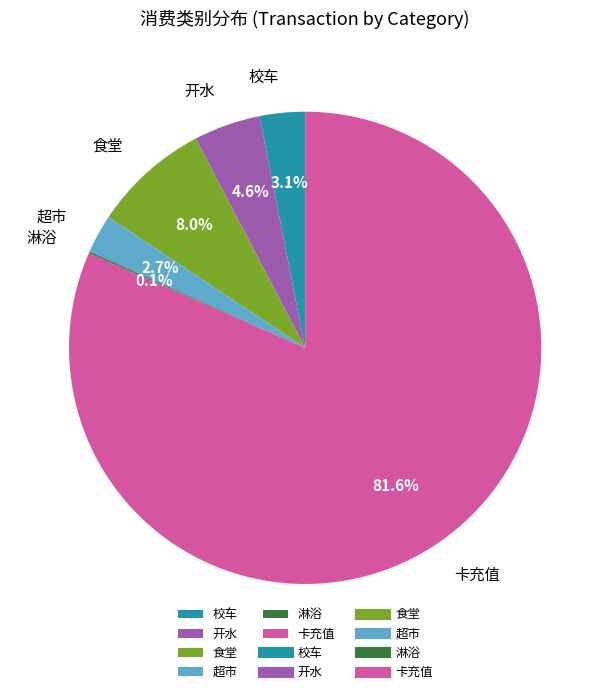

What is the largest slice in the pie chart?

卡充值